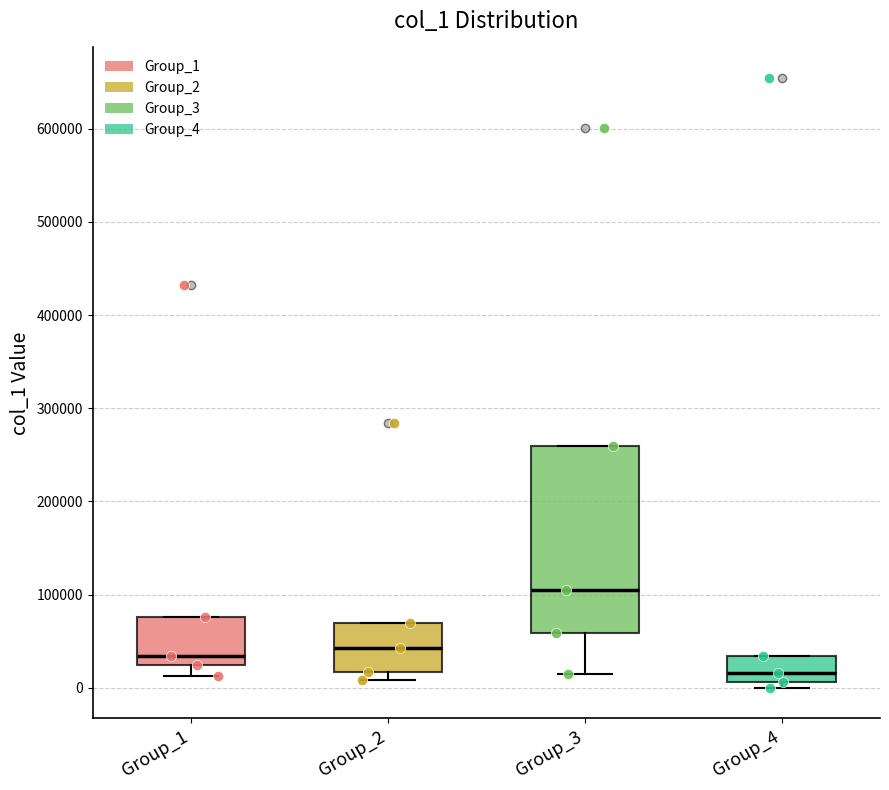

Where does the median line of the box for Group_4 sit on the y-axis? The values are not printed on the chart, so give them approximately, as read against the axis.

20000